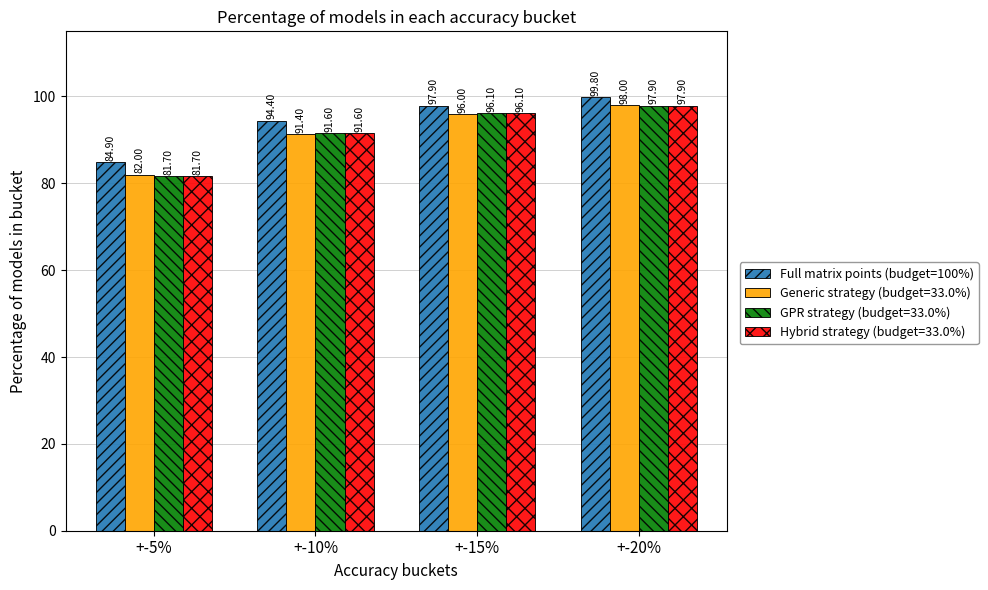

Which category has the lowest value across all series?

+-5%